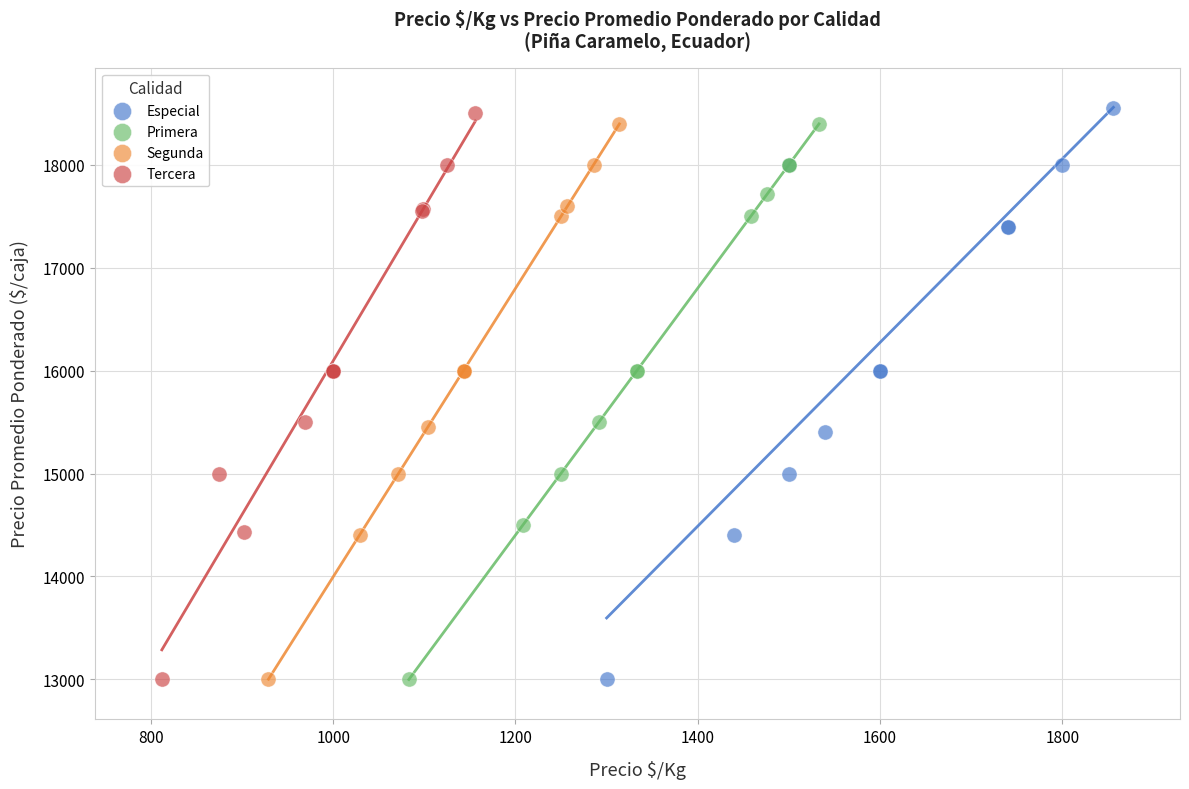

What are all the series names shown in the legend?

Especial, Primera, Segunda, Tercera